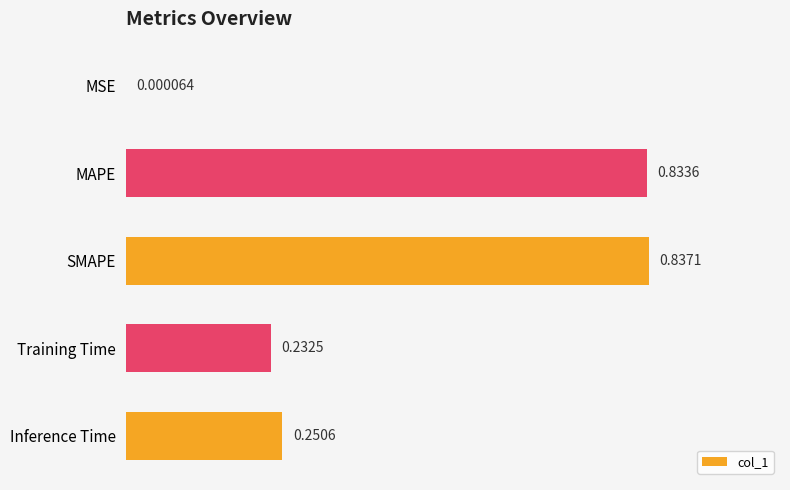

Which has a higher value, MAPE or SMAPE?

SMAPE